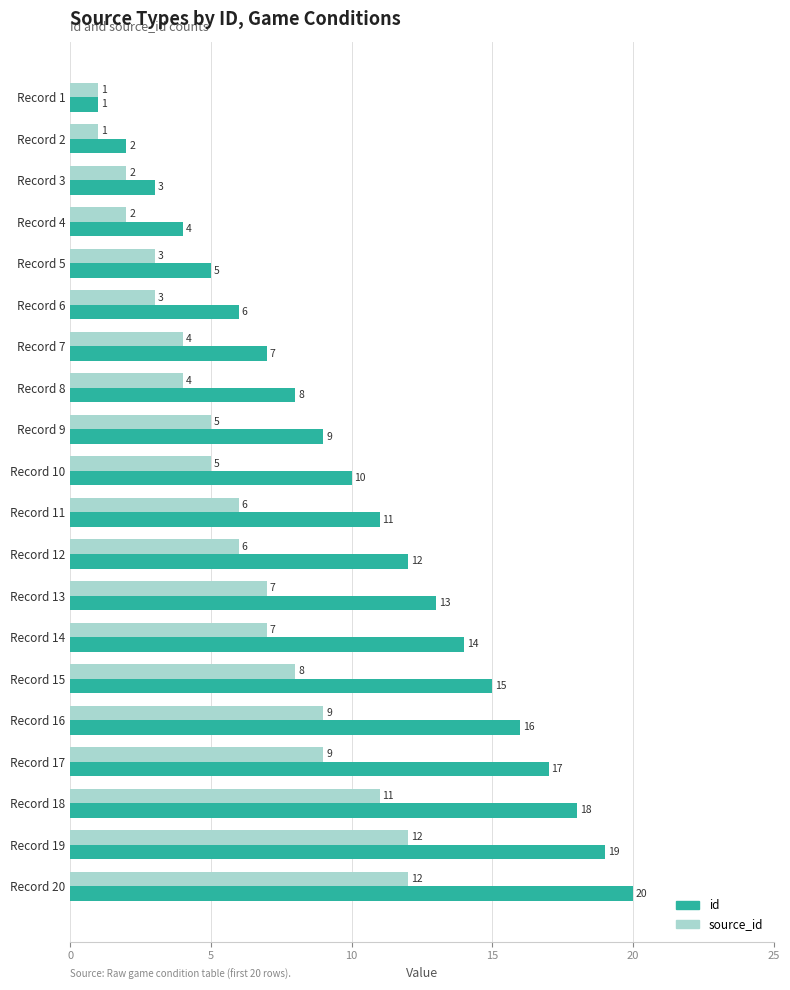

Which series has the widest spread of values?

id